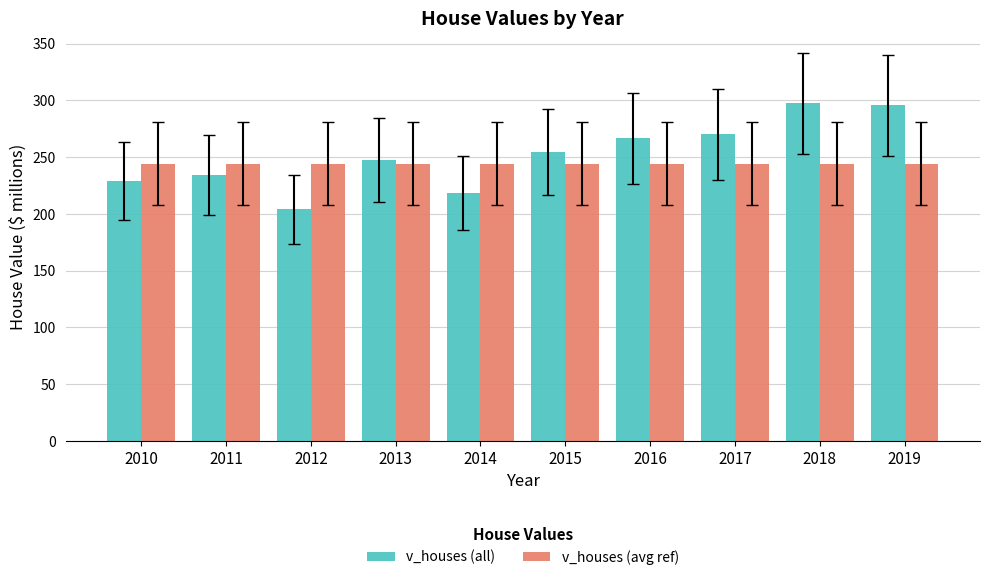

What are all the series names shown in the legend?

v_houses (all), v_houses (avg ref)